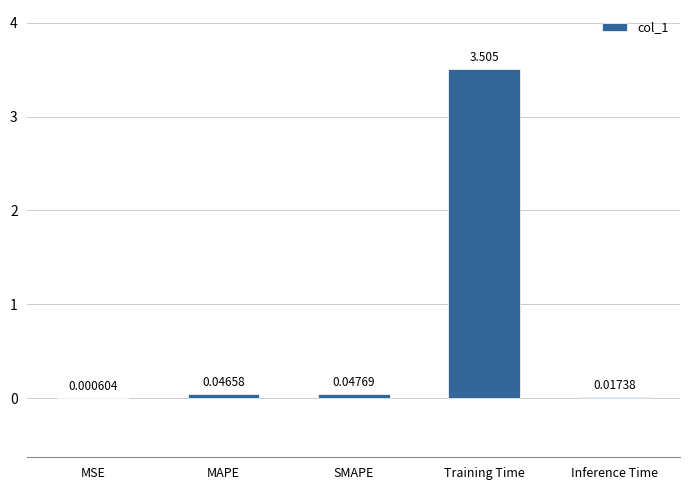

Which category has the highest value across all series?

Training Time